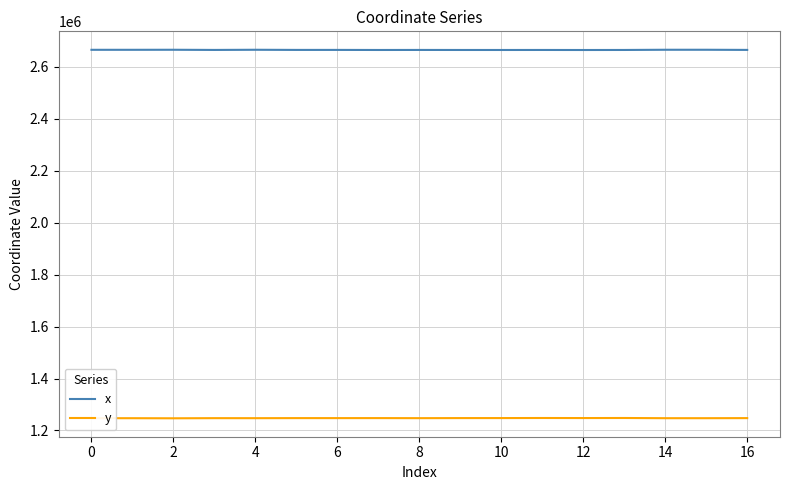

At how many categories does at least one series exceed 1608536?

17